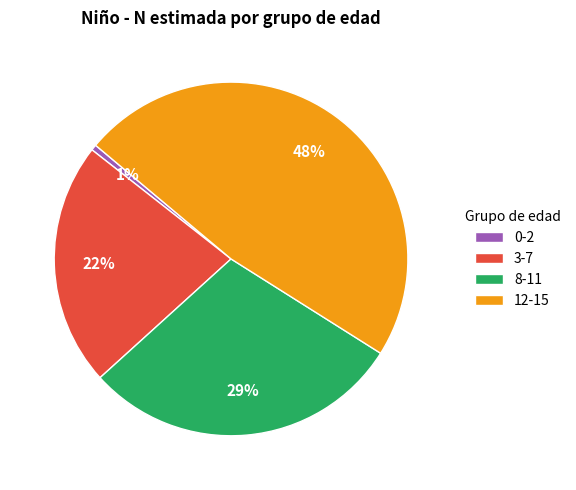

Count the number of slices in the pie.

4